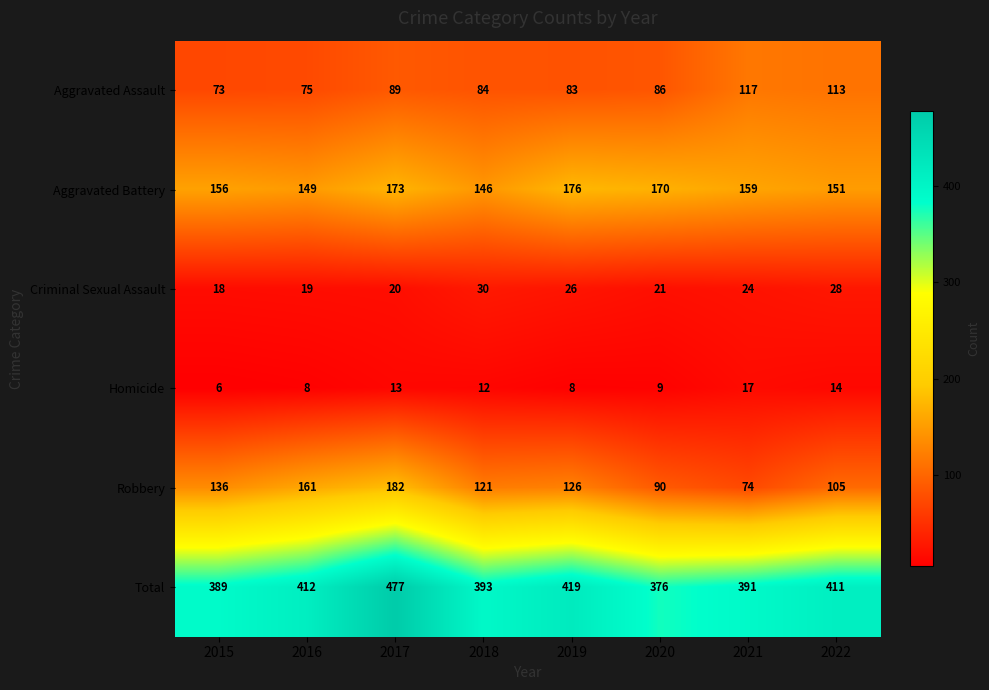

What is the difference between the second highest and minimum values in the Aggravated Assault series?

40